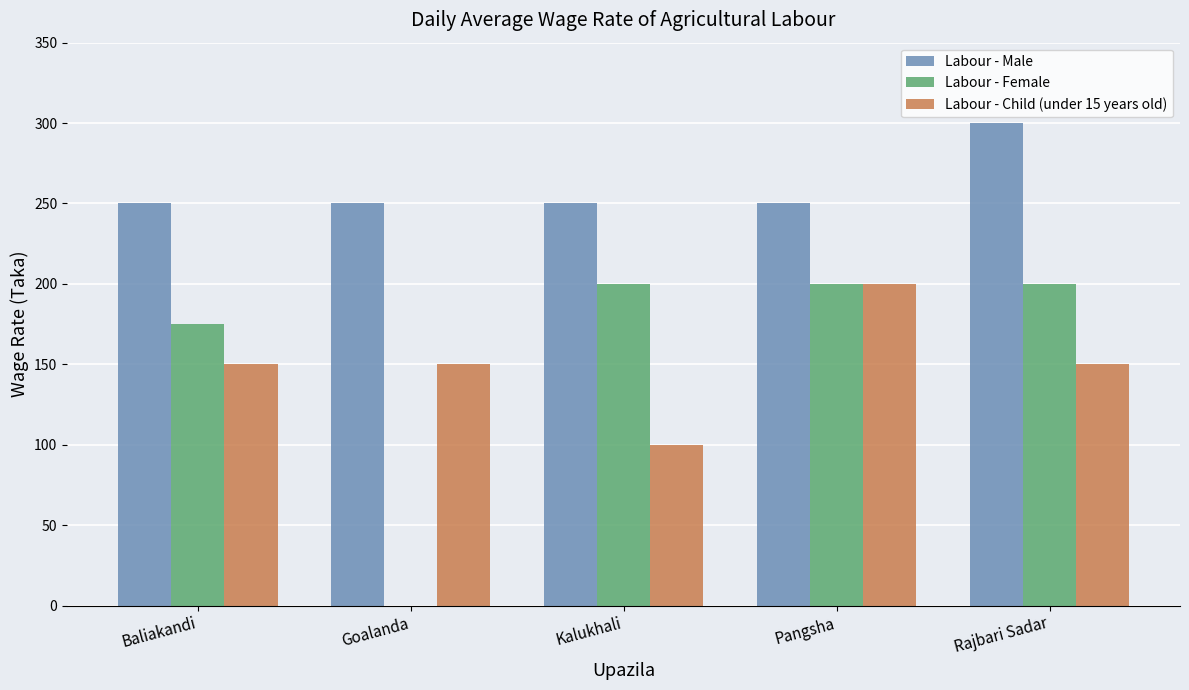

At which category does the chart reach its peak across all series?

Rajbari Sadar